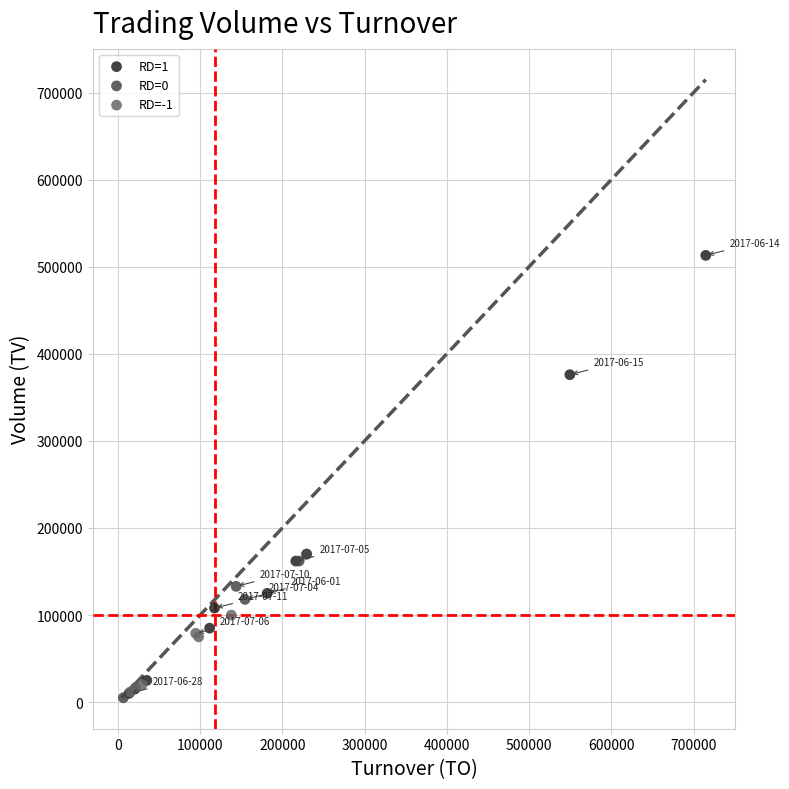

Which series has the largest Y range (max minus min)?

RD=1